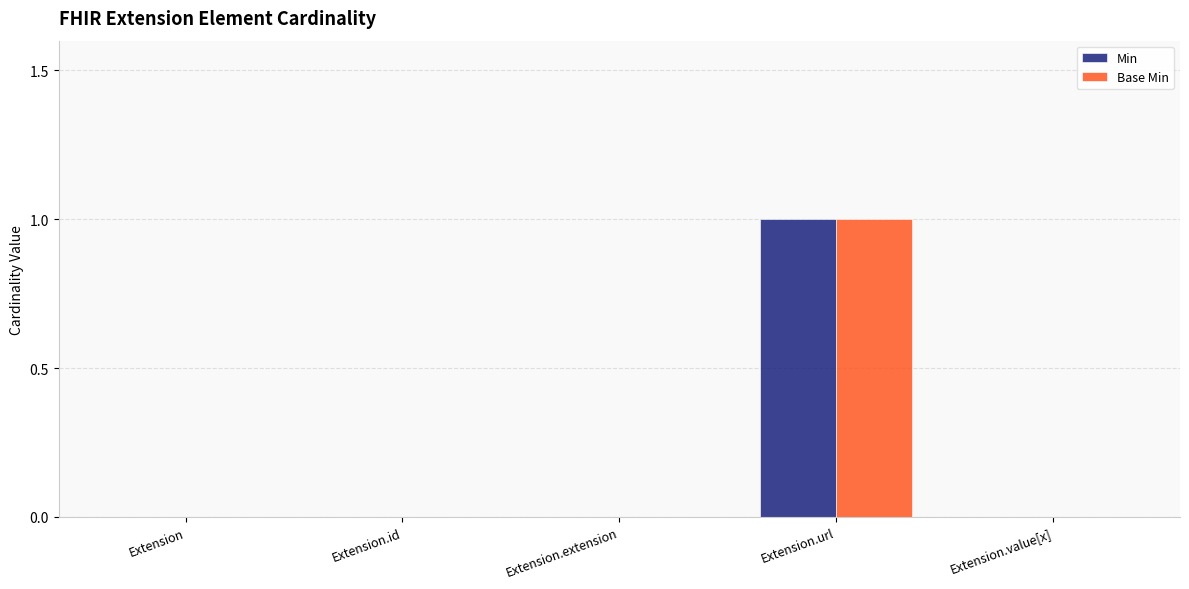

Is it true that Min equals 0 at Extension.id?

True